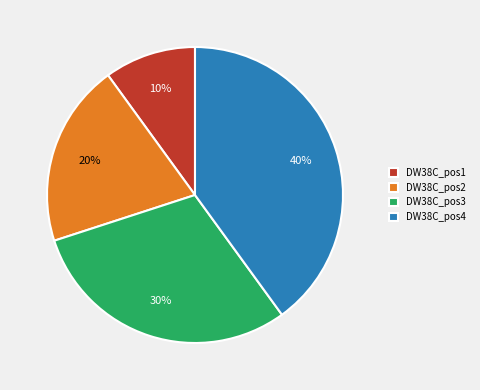

To the nearest percent, what portion does DW38C_pos4 represent?

40%